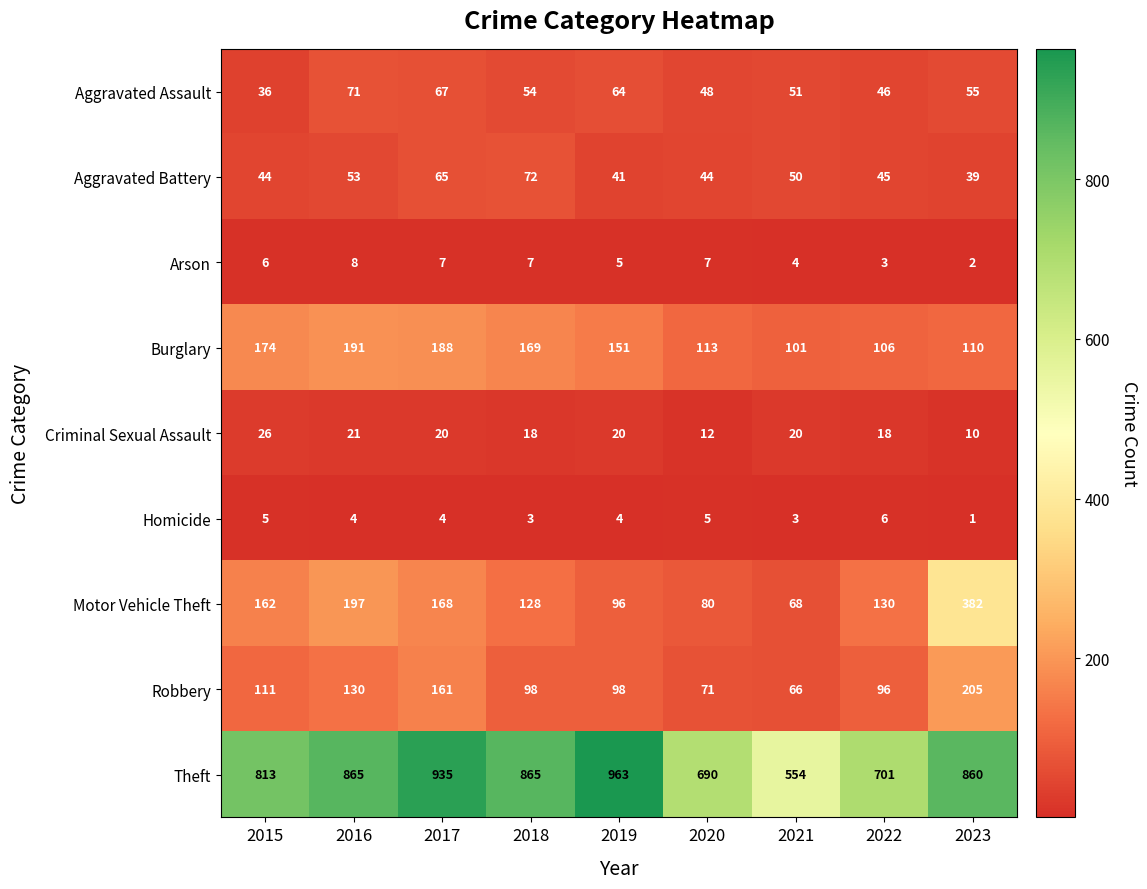

Is it true that Burglary equals 113 at 2020?

True